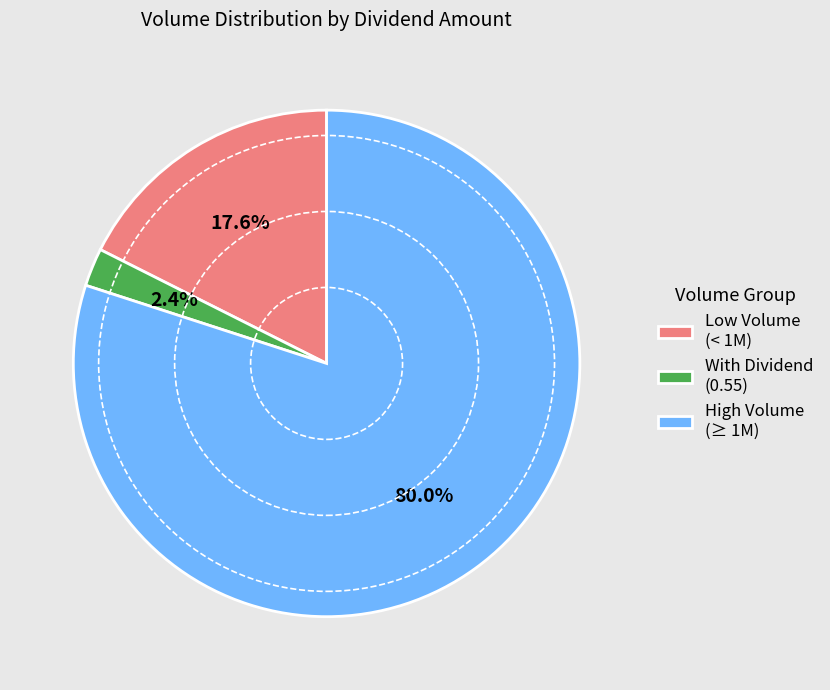

Does With Dividend (0.55) represent more than half of the total?

No